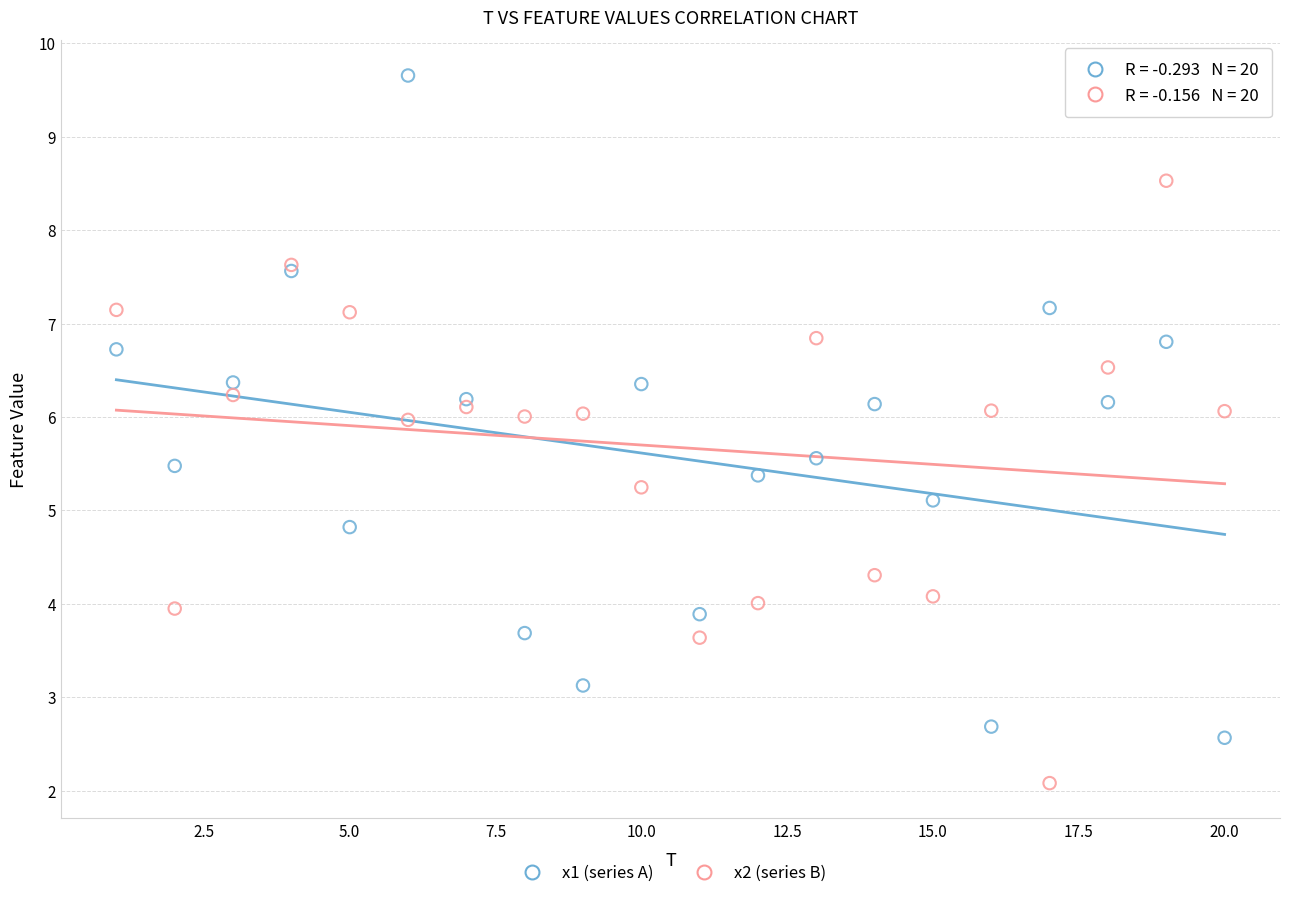

Which series contains the highest Y value?

x1 (series A)